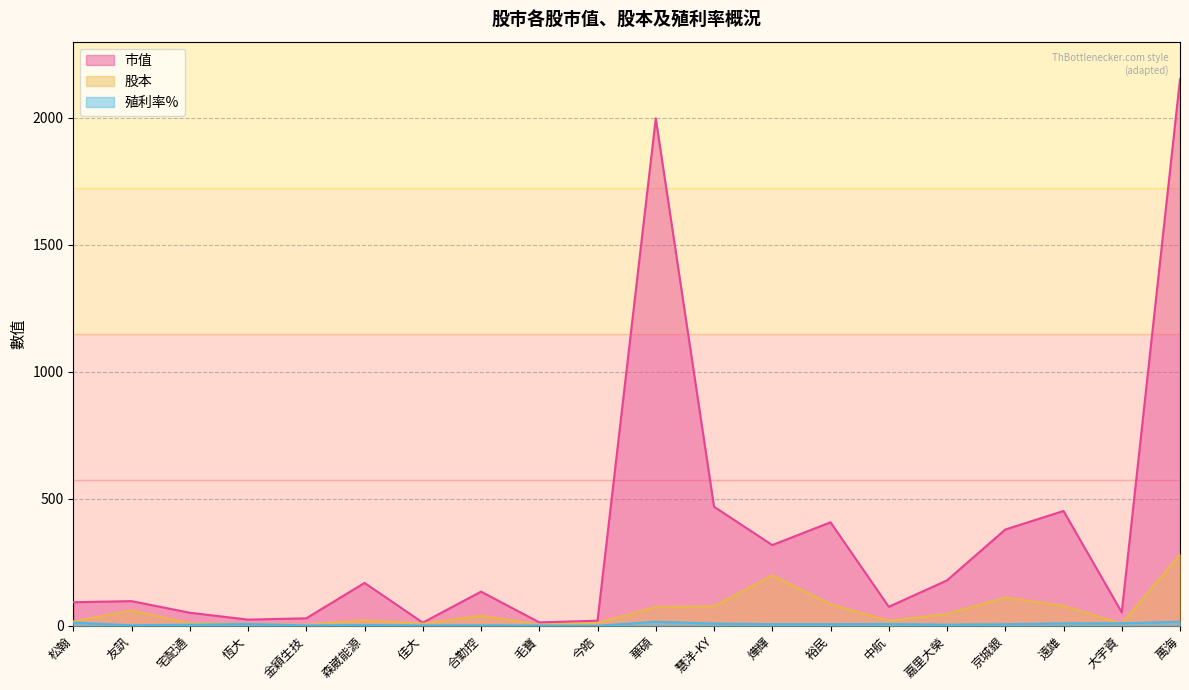

What is the label of the 19th point from the left?

大宇資